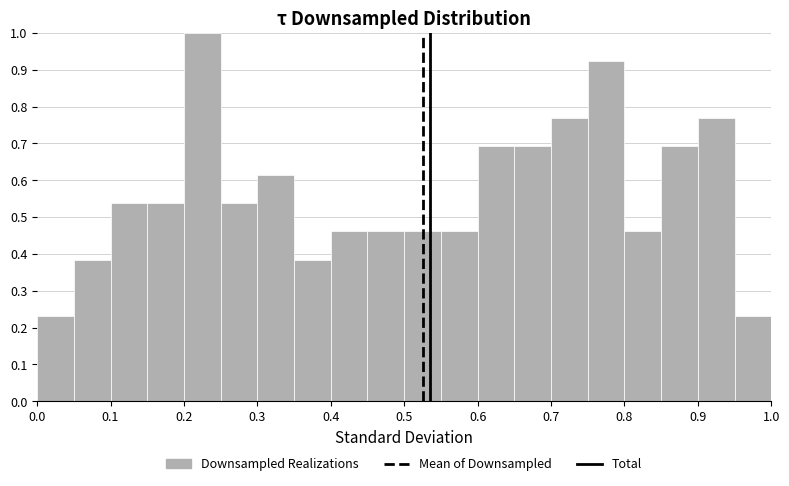

Reading left to right, transcribe this chart: for each bar, give the range it covers on the x-axis and its height. The values are not printed on the chart, so give them approximately, as read against the axis.

0.00 to 0.05: 0.23
0.05 to 0.10: 0.38
0.10 to 0.15: 0.54
0.15 to 0.20: 0.54
0.20 to 0.25: 1.00
0.25 to 0.30: 0.54
0.30 to 0.35: 0.62
0.35 to 0.40: 0.38
0.40 to 0.45: 0.46
0.45 to 0.50: 0.46
0.50 to 0.55: 0.46
0.55 to 0.60: 0.46
0.60 to 0.65: 0.69
0.65 to 0.70: 0.69
0.70 to 0.75: 0.77
0.75 to 0.80: 0.92
0.80 to 0.85: 0.46
0.85 to 0.90: 0.69
0.90 to 0.95: 0.77
0.95 to 1.00: 0.23